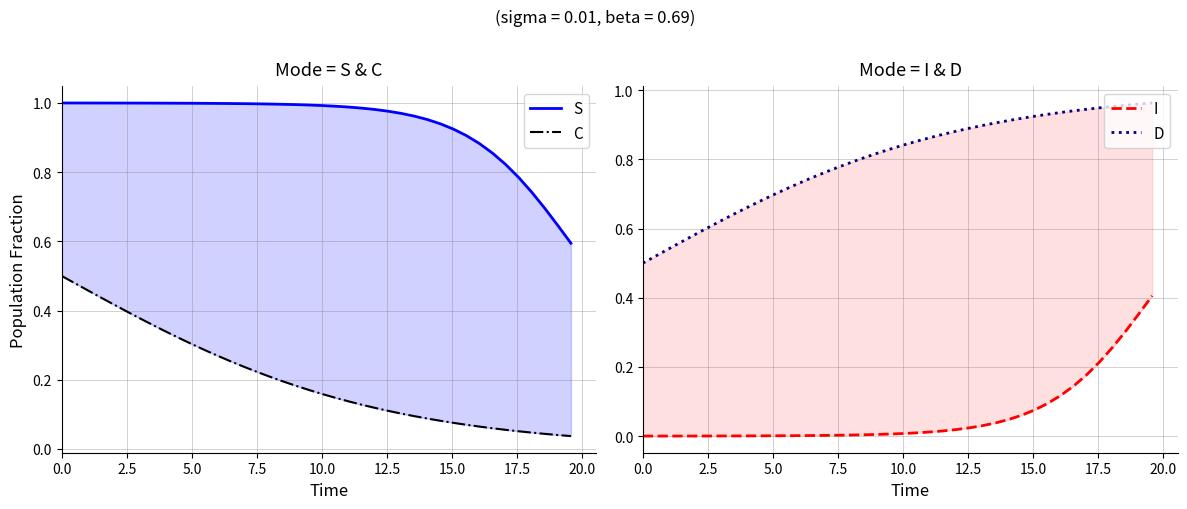

Is it true that C equals 0.1 at 34?

False